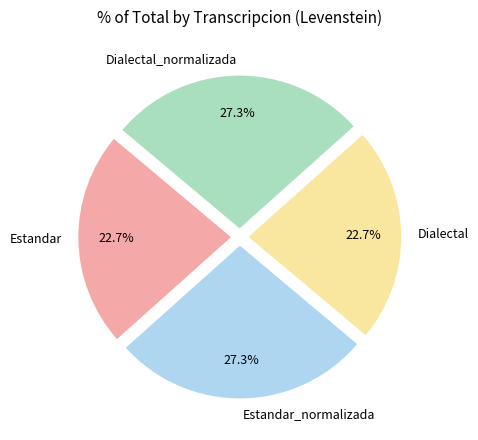

What is the ratio of the value at Dialectal to the value at Estandar_normalizada?

0.8